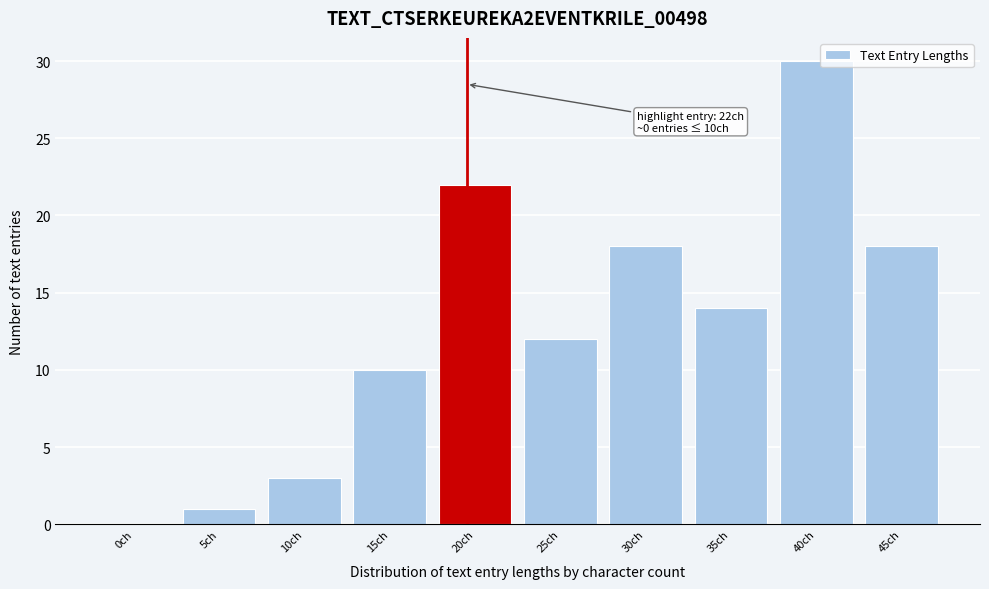

Reading left to right, list all the values displayed in this chart.

0ch=0	5ch=1	10ch=3	15ch=10	20ch=22	25ch=12	30ch=18	35ch=14	40ch=30	45ch=18